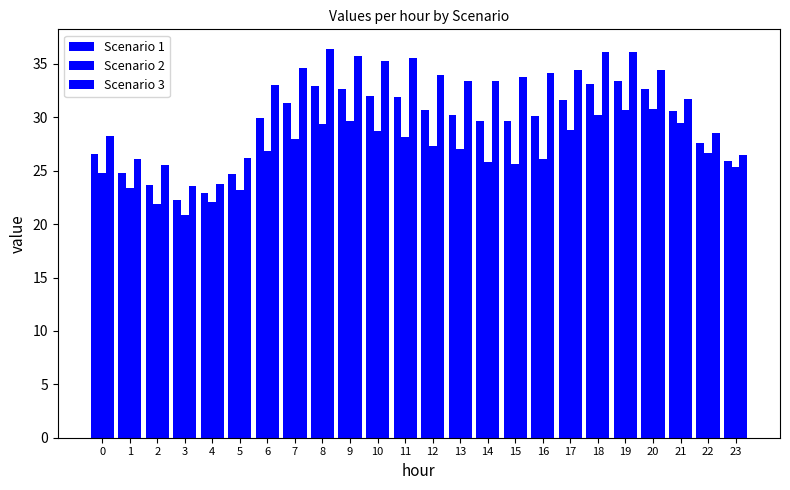

How many bars are there in total?

72